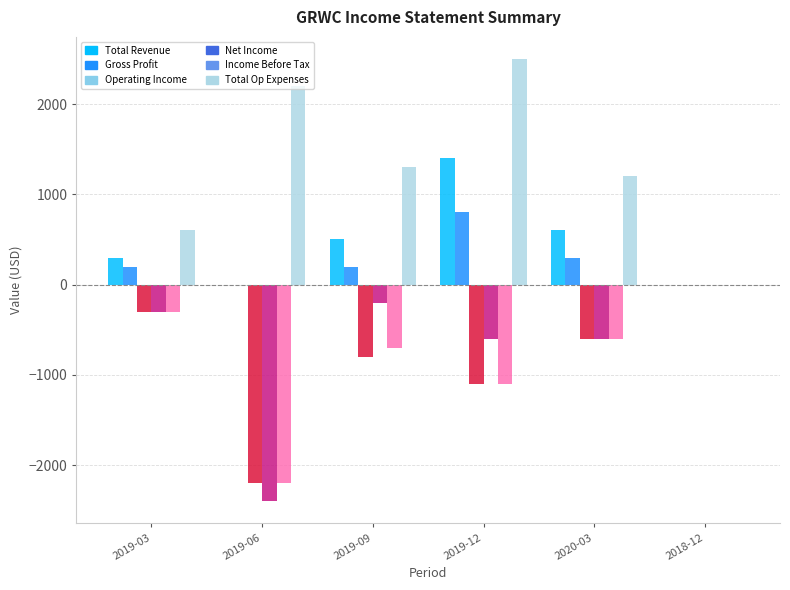

Count the number of categories in the chart.

6